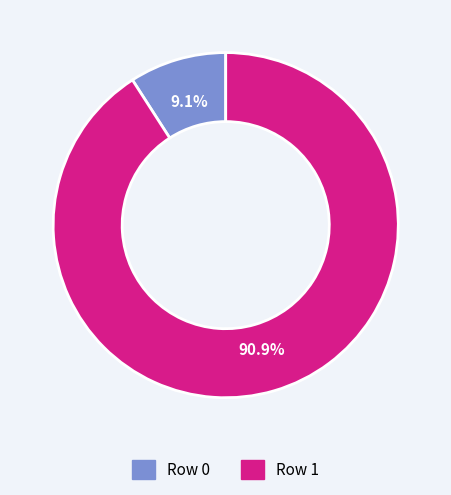

How many segments does this pie chart have?

2